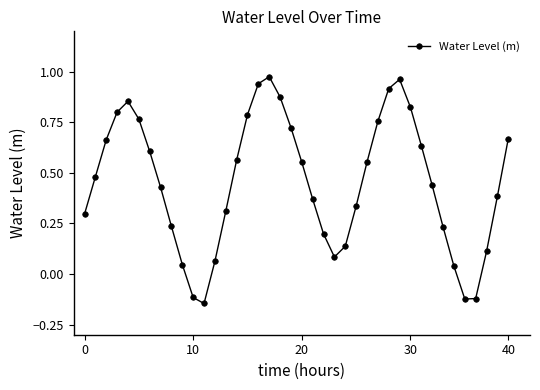

What is the sum of all values?

18.1